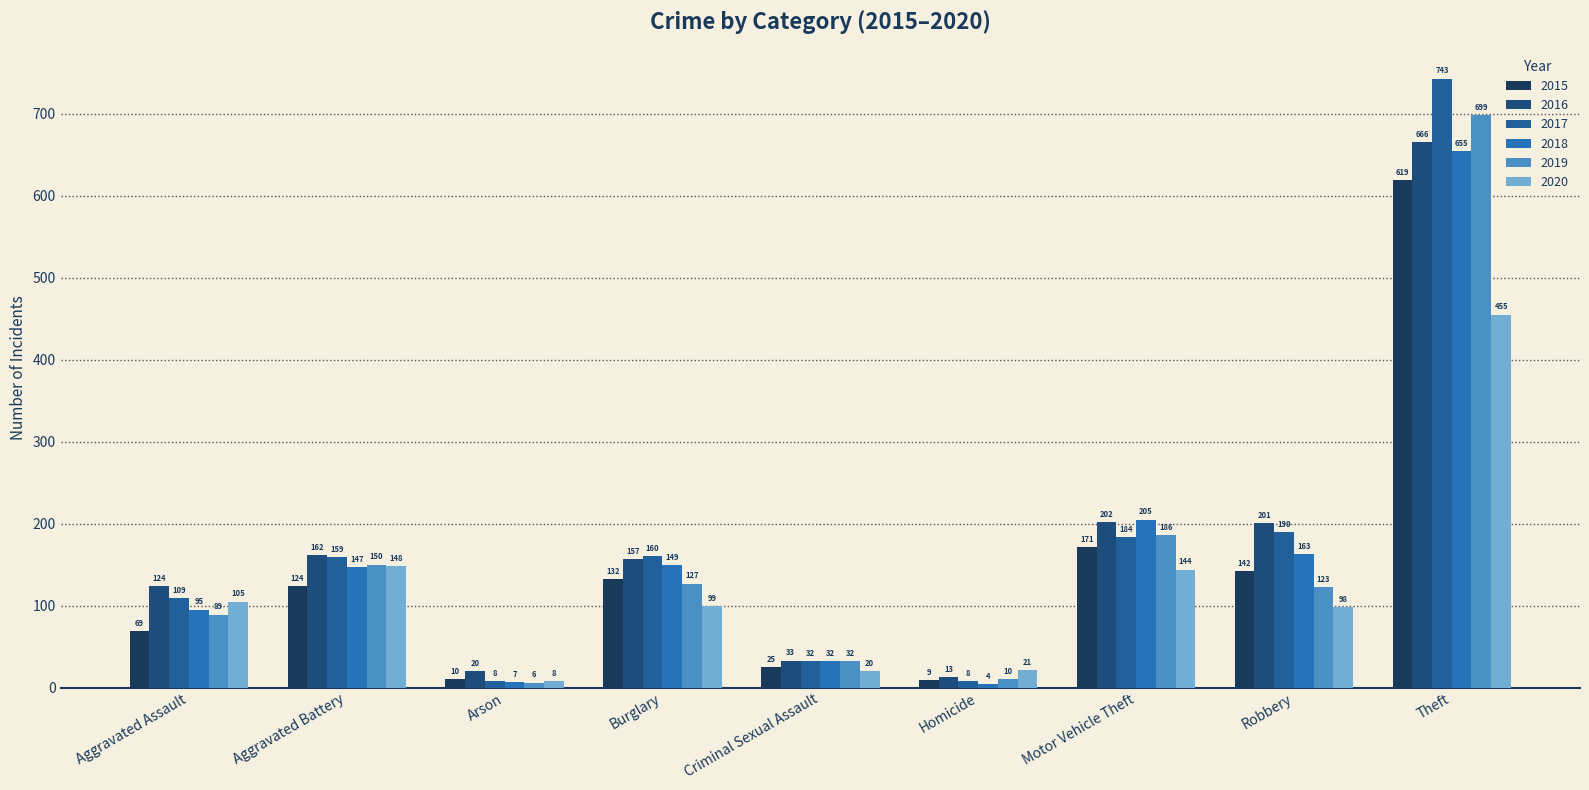

What is the spread (max minus min) of values at Robbery?

103